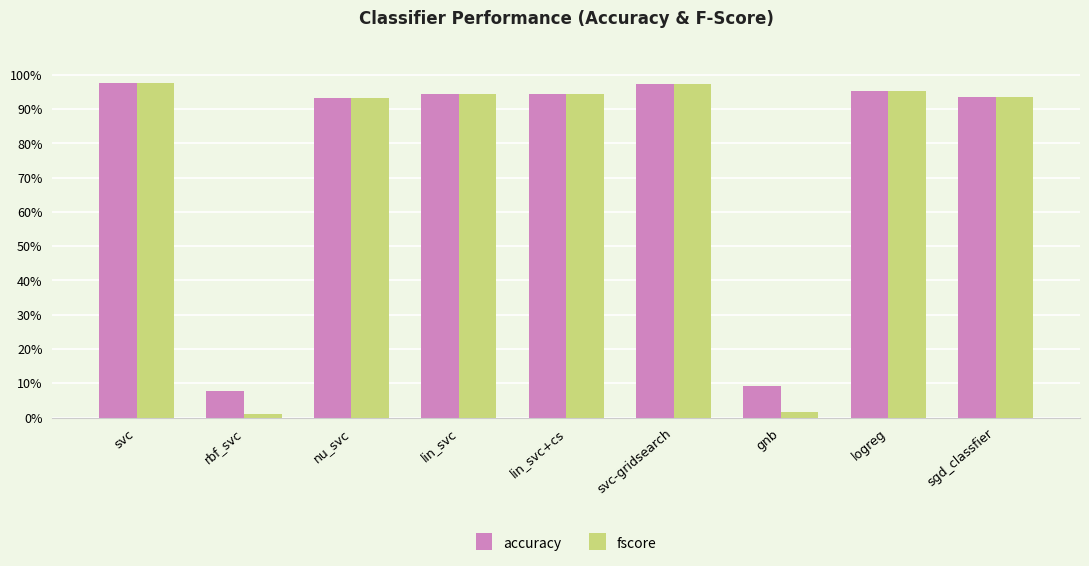

What is the highest value of the accuracy series?

1.0